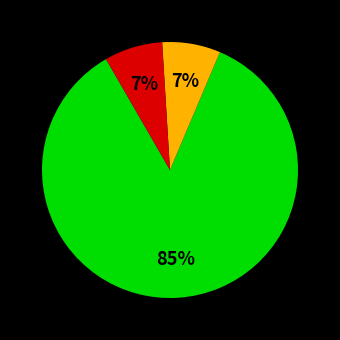

Is there a majority slice in this chart?

Yes